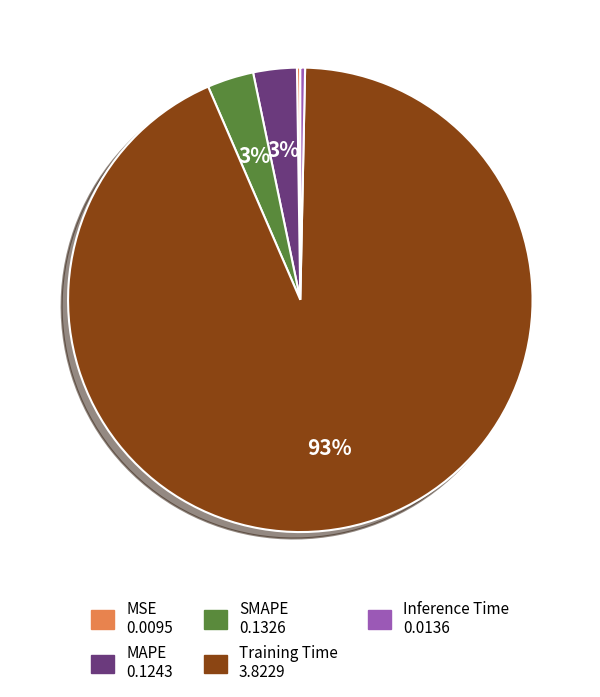

To the nearest percent, what is the average slice percentage?

20%